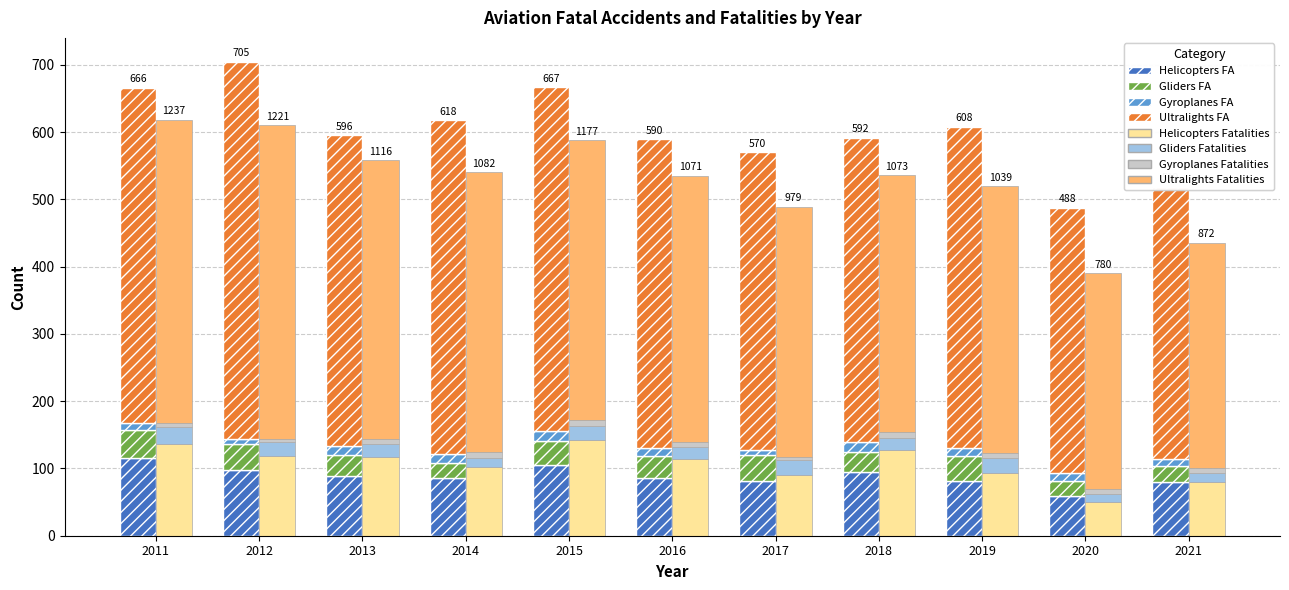

Which series has the largest total across all categories?

Aircraft Ultralights (Fatal Accidents)